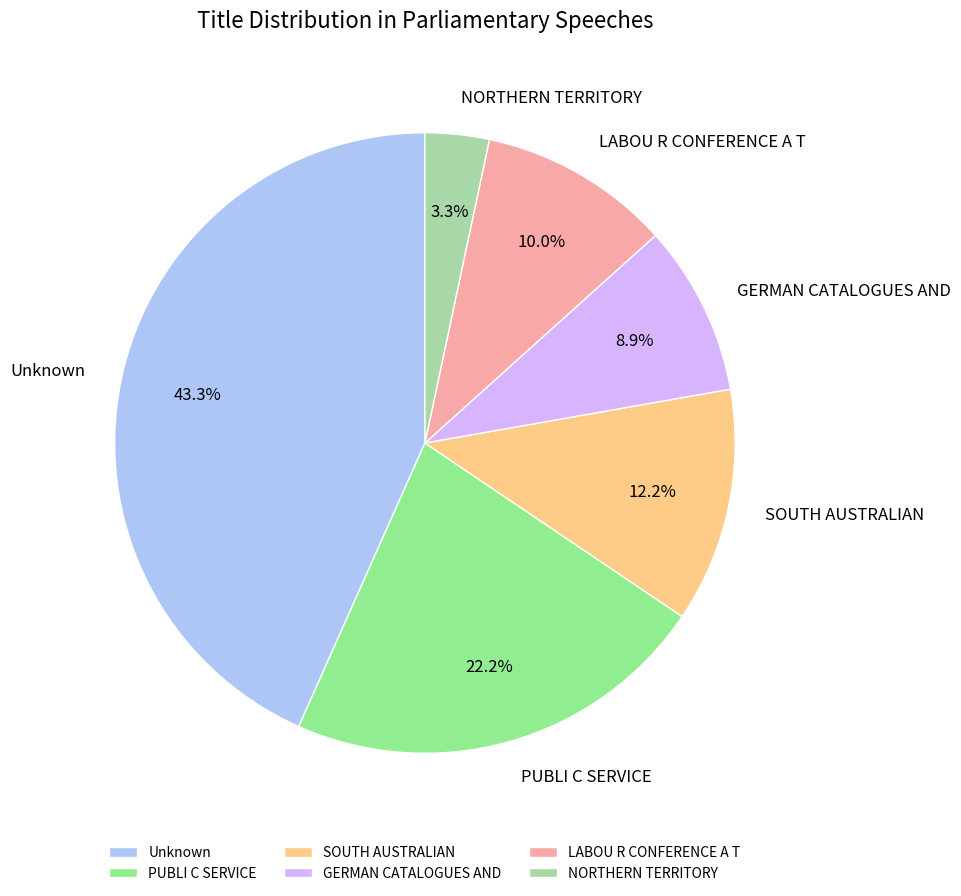

What is the ratio of the value at LABOU R CONFERENCE A T to the value at Unknown?

0.2